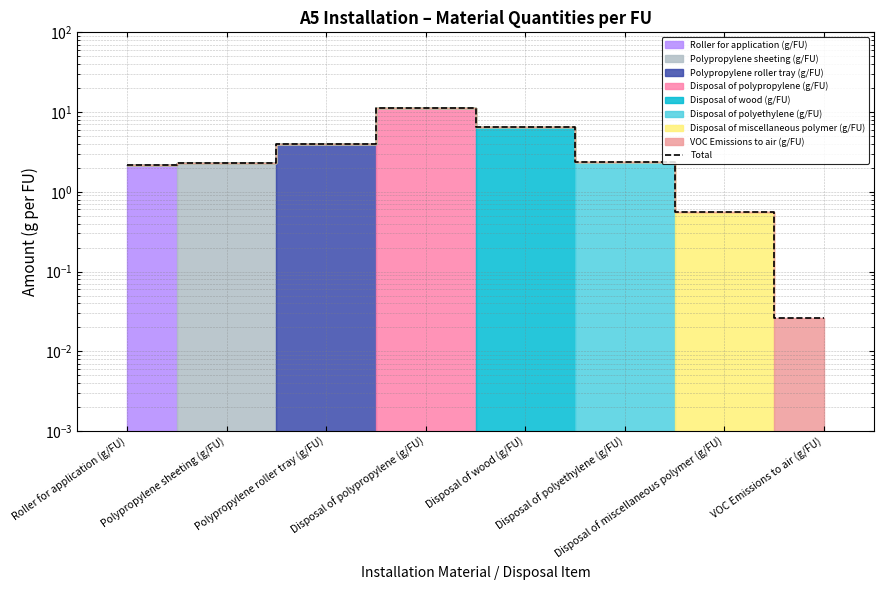

Where does the data first go above 2?

Roller for application (g/FU)